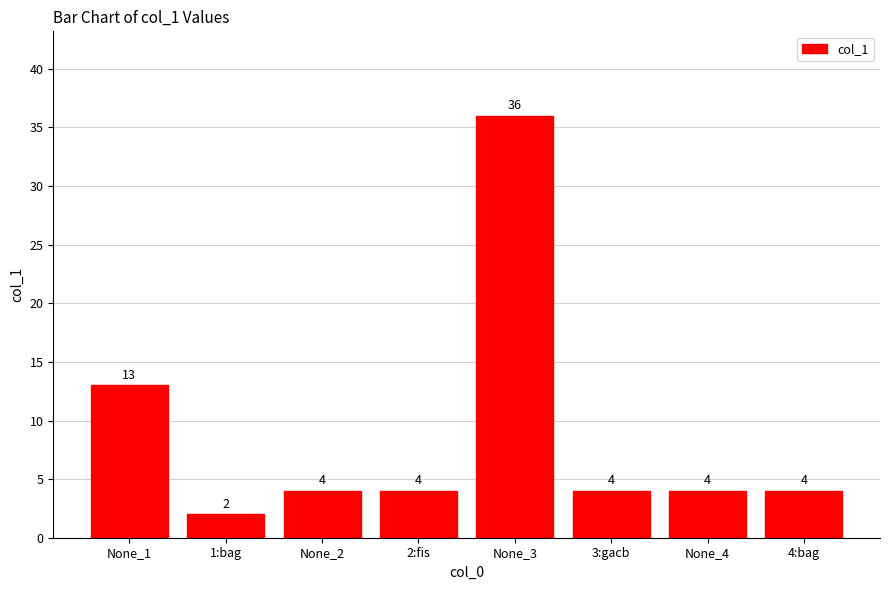

What is the difference between the values at None_1 and 3:gacb?

9